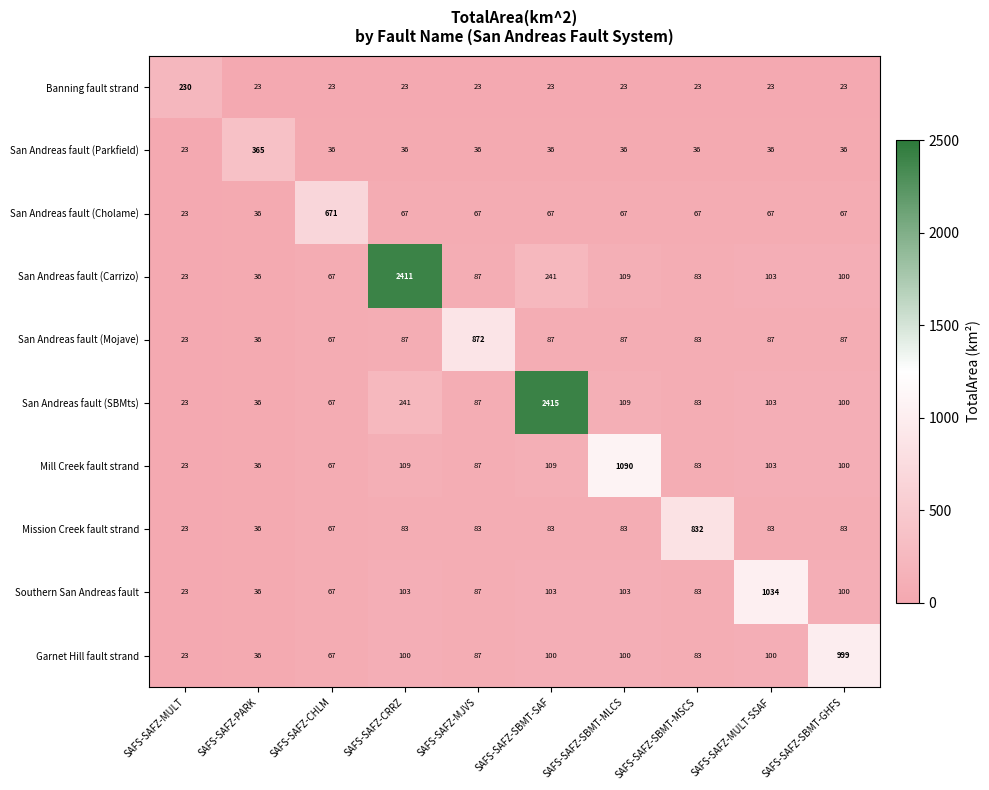

What is the sum of the Mill Creek fault strand values at SAFS-SAFZ-MJVS and SAFS-SAFZ-SBMT-SAF?

196